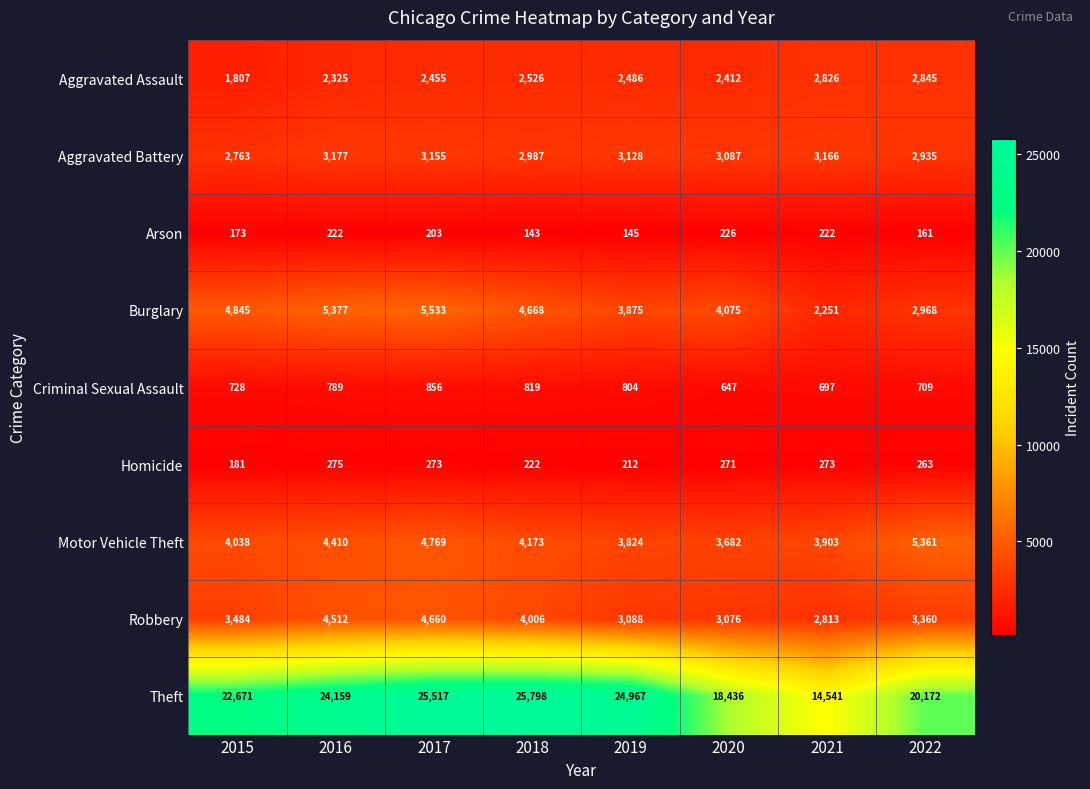

What is the maximum value shown in the chart?

25798